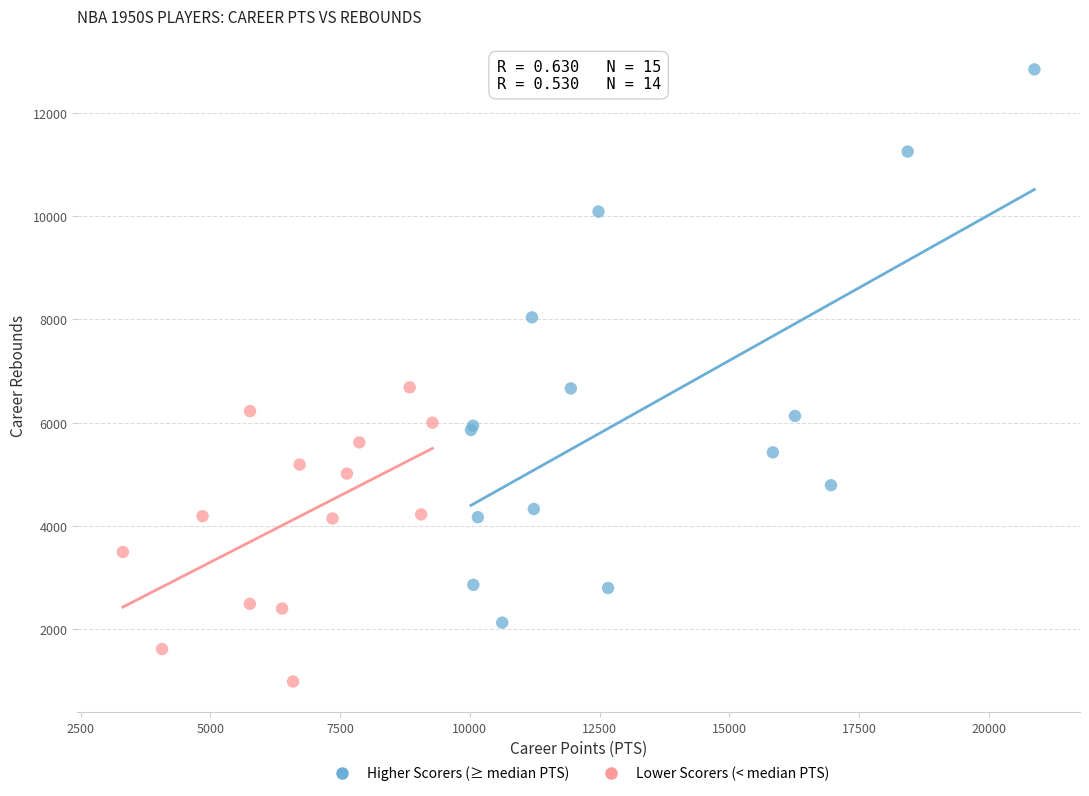

Which series reaches the minimum Y coordinate?

Lower Scorers (< median PTS)